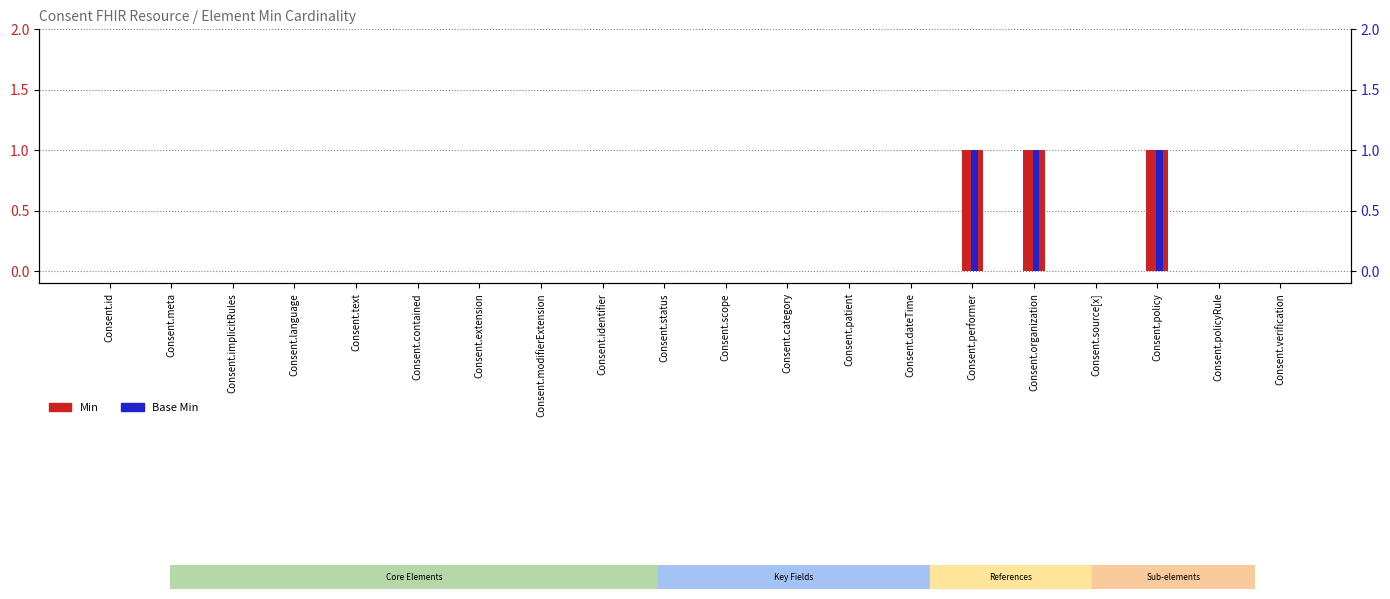

Reading left to right, transcribe all the data shown in this chart.

Min: Consent.id=0	Consent.meta=0	Consent.implicitRules=0	Consent.language=0	Consent.text=0	Consent.contained=0	Consent.extension=0	Consent.modifierExtension=0	Consent.identifier=0	Consent.status=0	Consent.scope=0	Consent.category=0	Consent.patient=0	Consent.dateTime=0	Consent.performer=1	Consent.organization=1	Consent.source[x]=0	Consent.policy=1	Consent.policyRule=0	Consent.verification=0
Base Min: Consent.id=0	Consent.meta=0	Consent.implicitRules=0	Consent.language=0	Consent.text=0	Consent.contained=0	Consent.extension=0	Consent.modifierExtension=0	Consent.identifier=0	Consent.status=0	Consent.scope=0	Consent.category=0	Consent.patient=0	Consent.dateTime=0	Consent.performer=1	Consent.organization=1	Consent.source[x]=0	Consent.policy=1	Consent.policyRule=0	Consent.verification=0